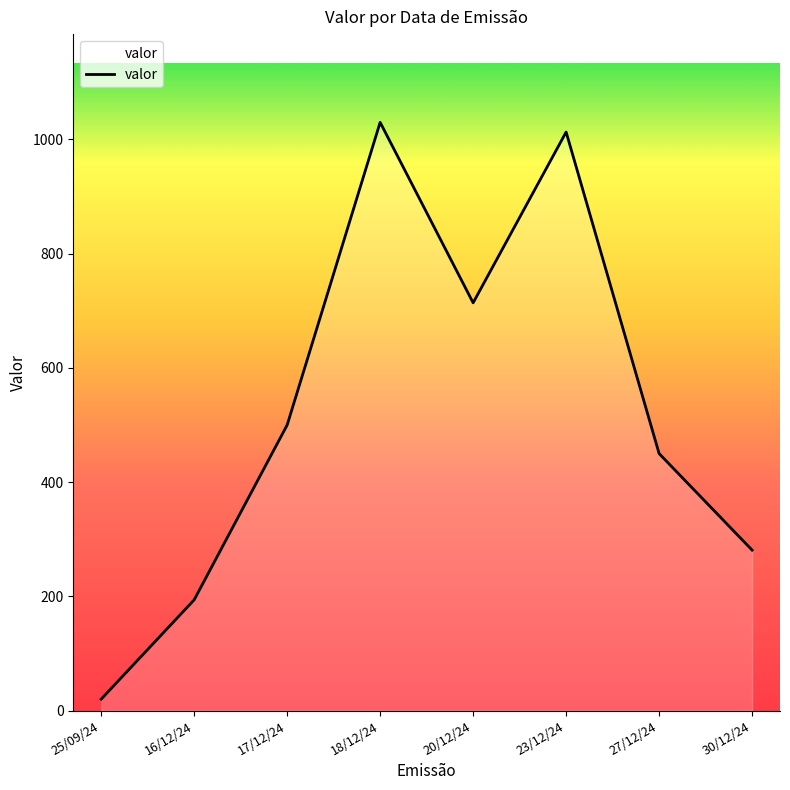

What position from the left is 18/12/24?

4